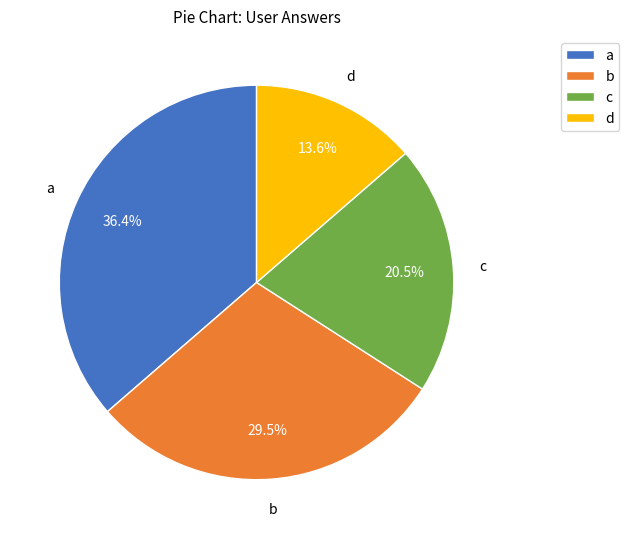

How many slices are in this pie chart?

4